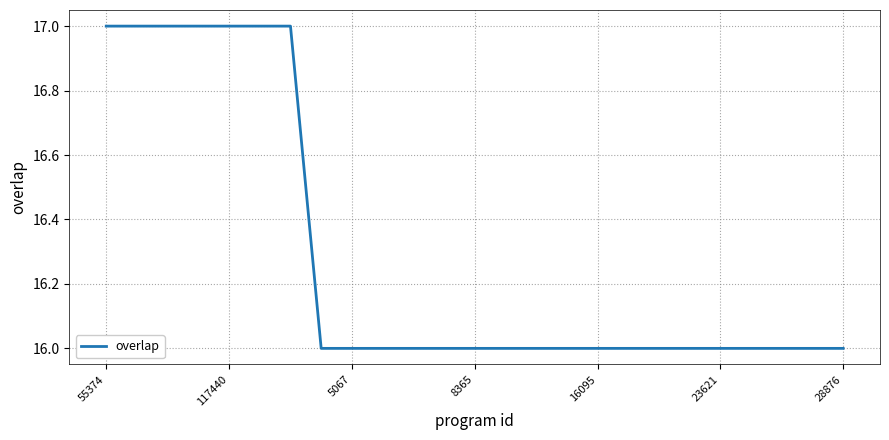

What is the minimum value shown in the chart?

16